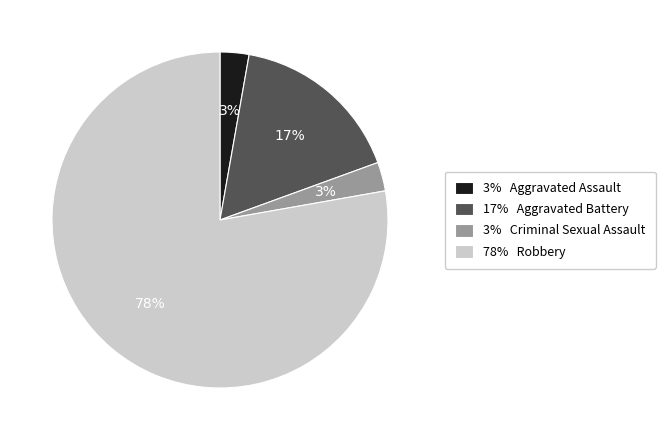

Count the number of slices in the pie.

4